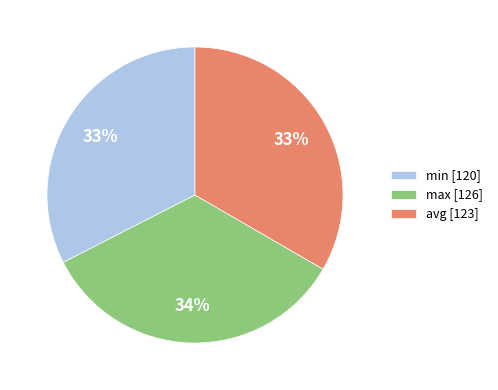

Is the sum of min [120] and max [126] greater than half?

Yes